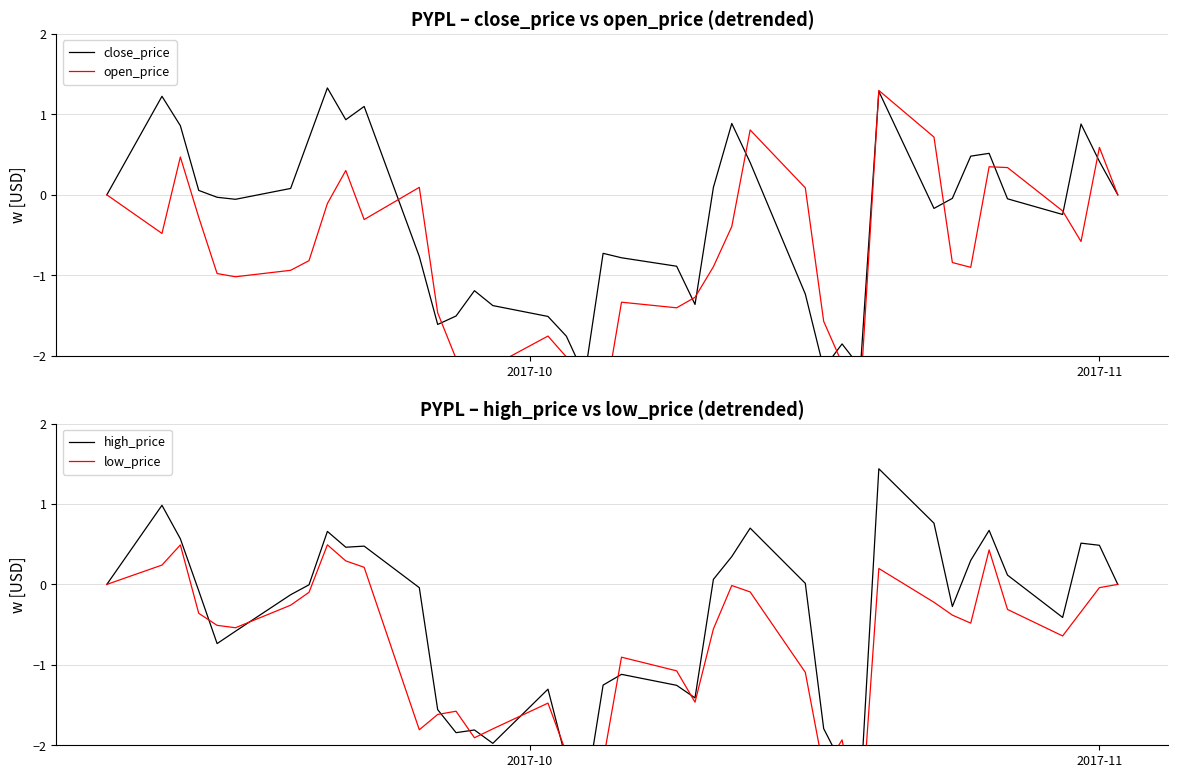

True or false: high_price and close_price cross at least once.

True